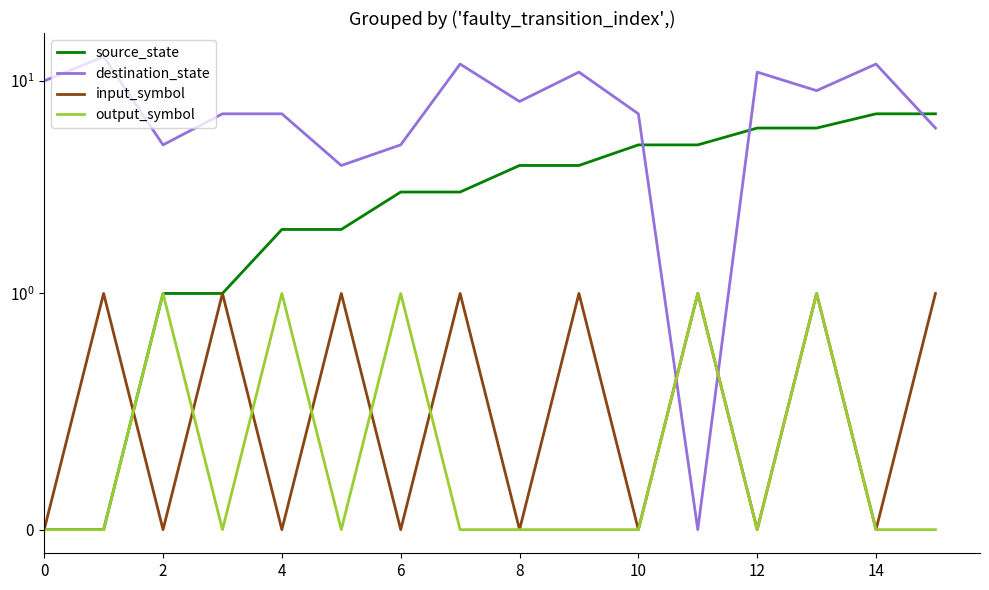

True or false: output_symbol and input_symbol cross at least once.

True